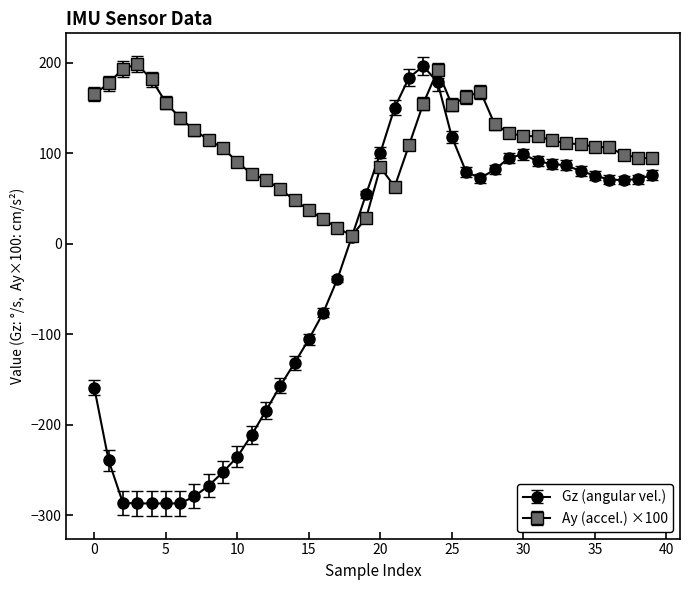

True or false: Ay (accel.) ×100 has more than 0 interior local peaks.

True